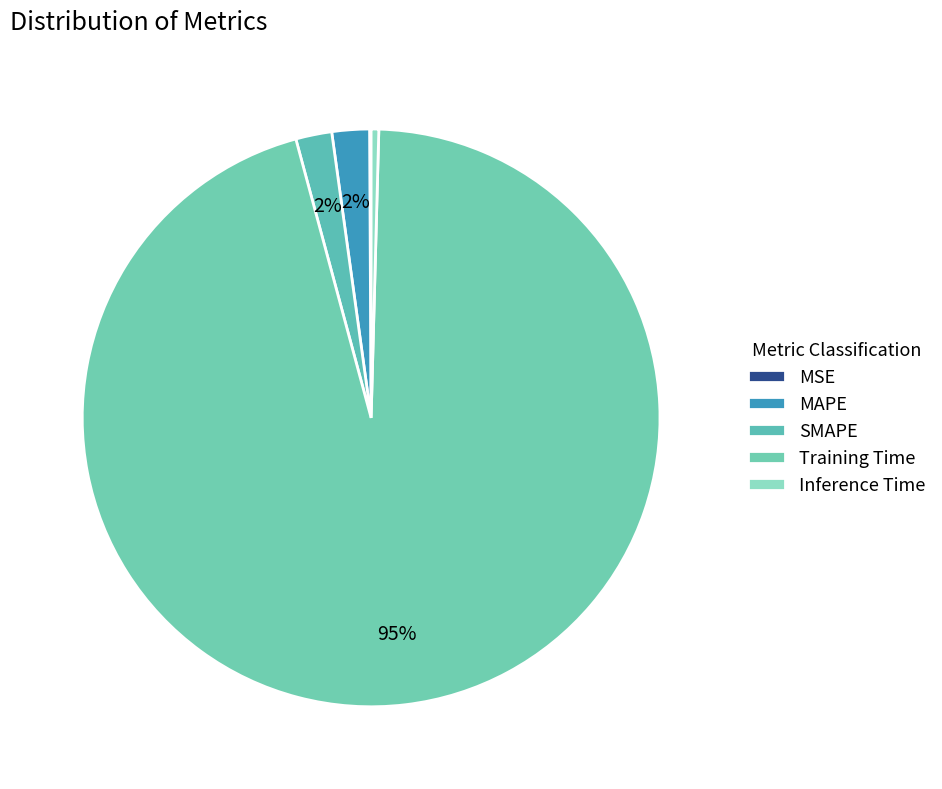

How many slices are in this pie chart?

5